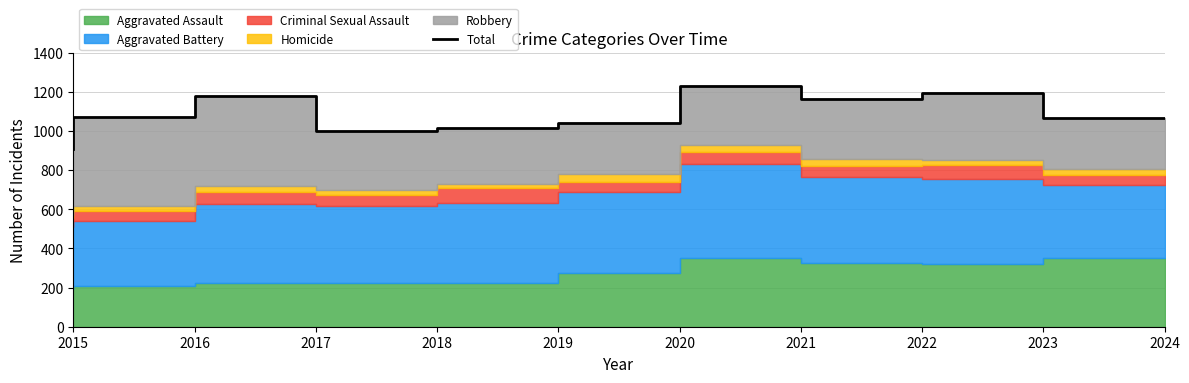

Between 2017 and 2019, which is larger?

2017